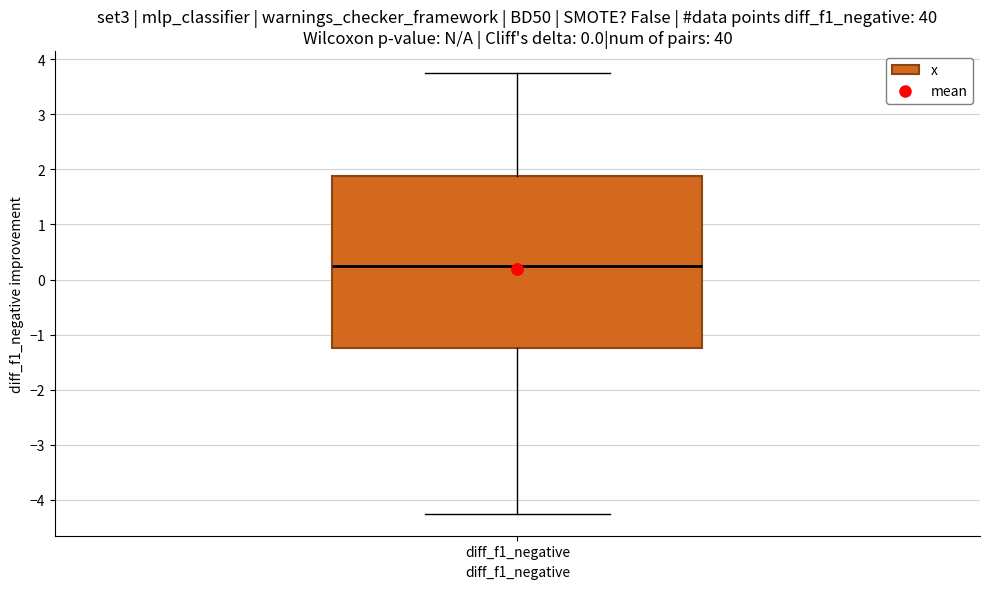

Read this box plot against the y-axis: the position of the median line, the range covered by the box, and the ends of both whiskers. The values are not printed on the chart, so give them approximately, as read against the axis.

median 0.3, box -1.2 to 1.9, whiskers -4.2 to 3.8